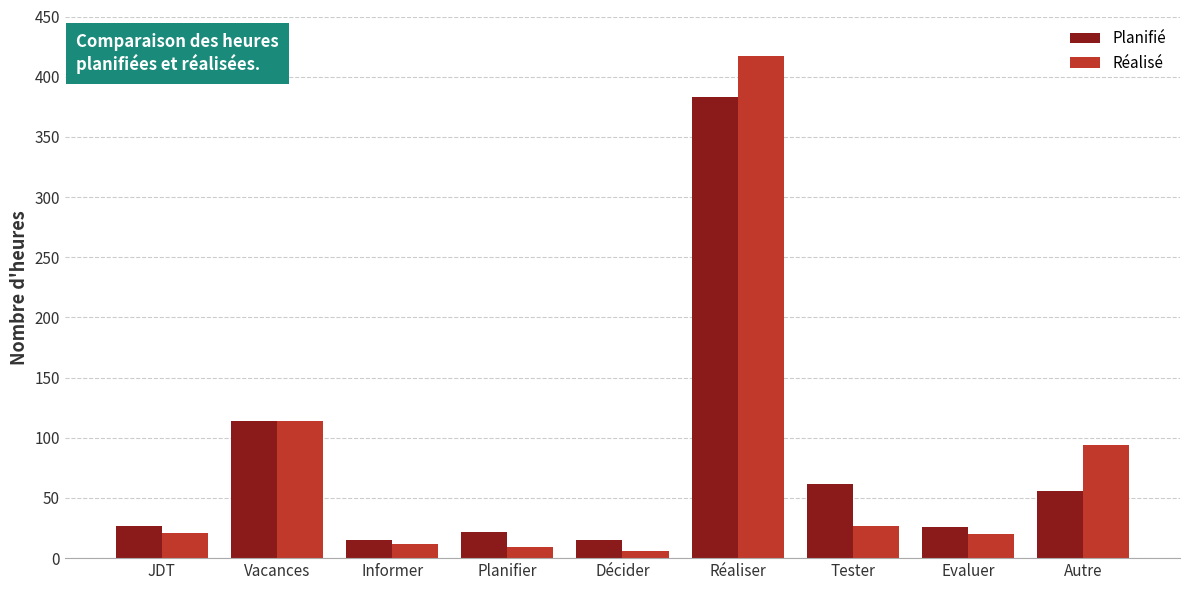

What is the difference between the maximum and minimum values in the Réalisé series?

411